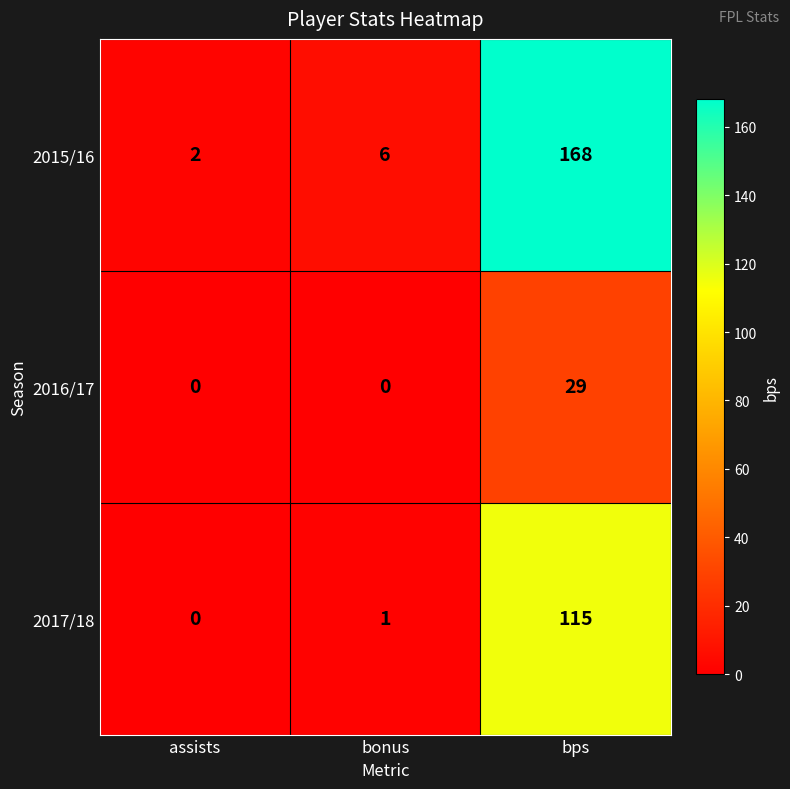

True or false: 2016/17 has a value of 17 at bps.

False